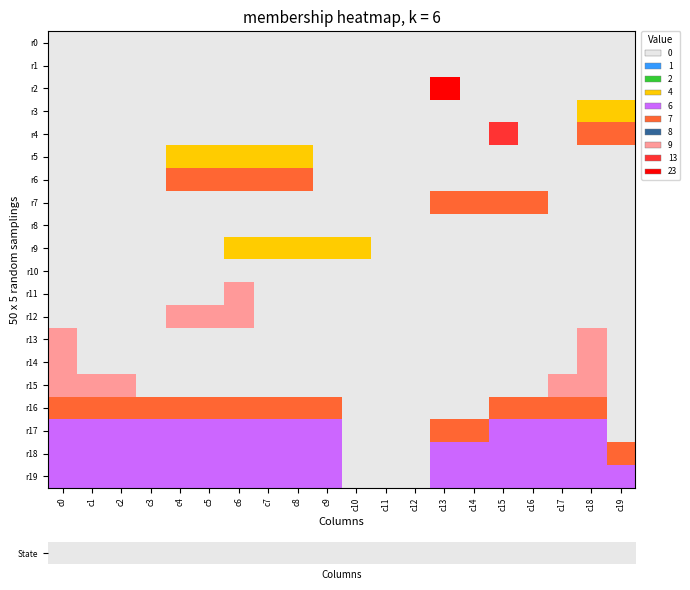

Which category has the lowest value across all series?

c0